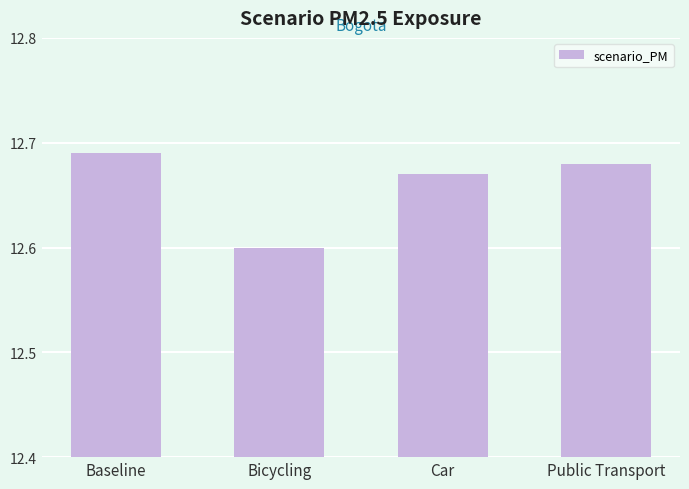

What is the change in value from Bicycling to Car?

+0.1